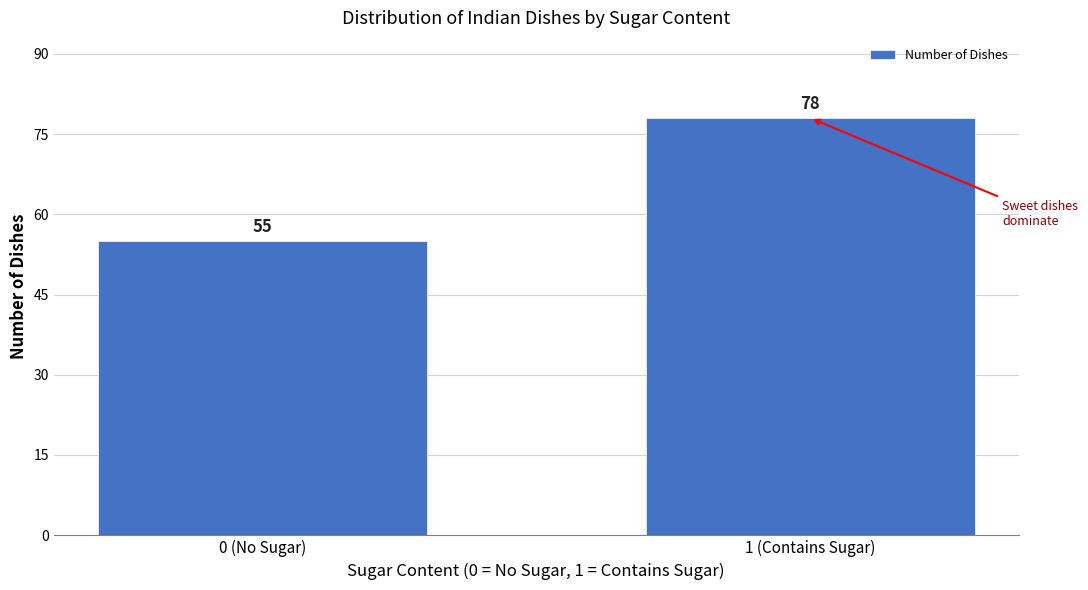

Reading left to right, list all the values displayed in this chart.

55	78